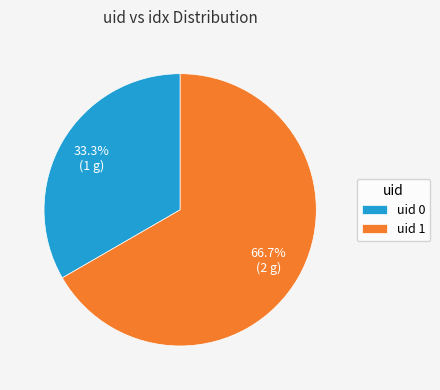

Approximately how many times larger is the value at uid 0 compared to uid 1?

0.5